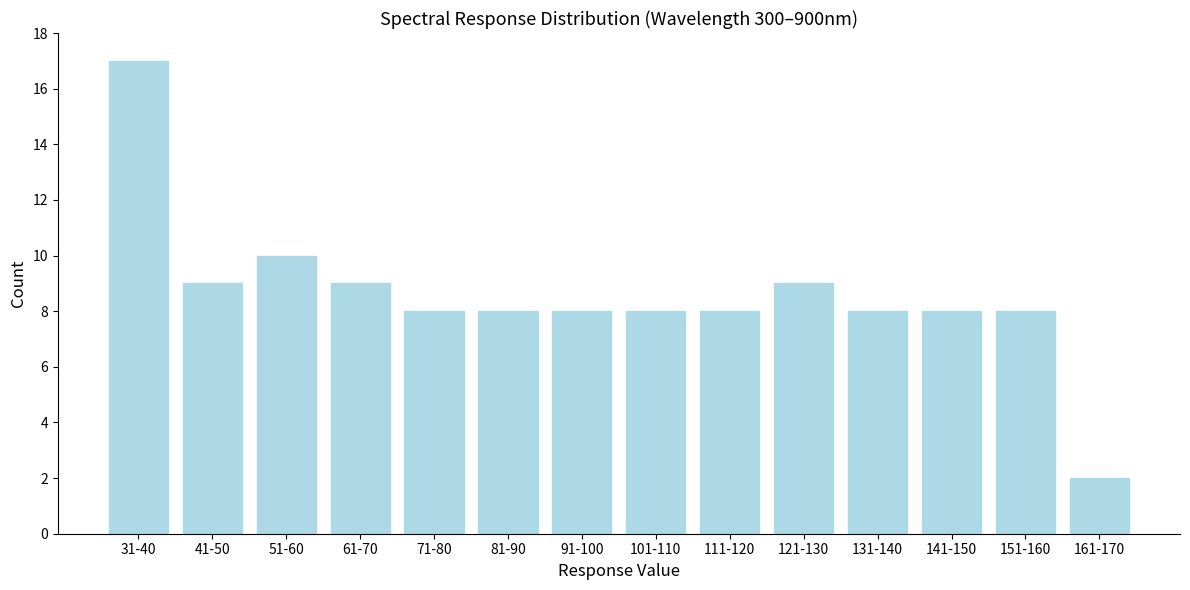

Reading left to right, what are all the values shown in this chart?

31-40=17	41-50=9	51-60=10	61-70=9	71-80=8	81-90=8	91-100=8	101-110=8	111-120=8	121-130=9	131-140=8	141-150=8	151-160=8	161-170=2